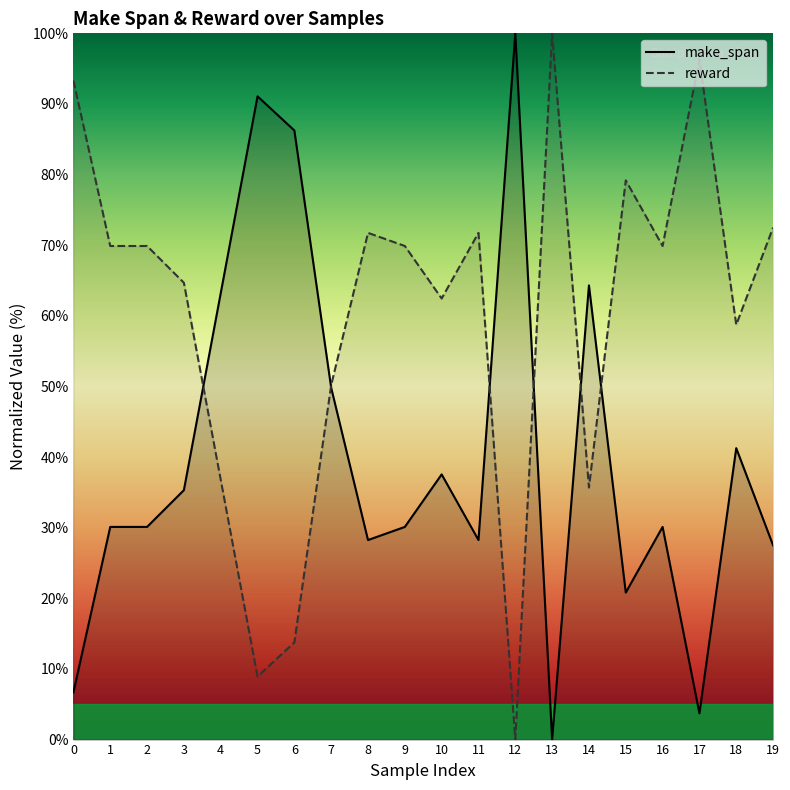

At which category does make_span reach its first local peak?

5